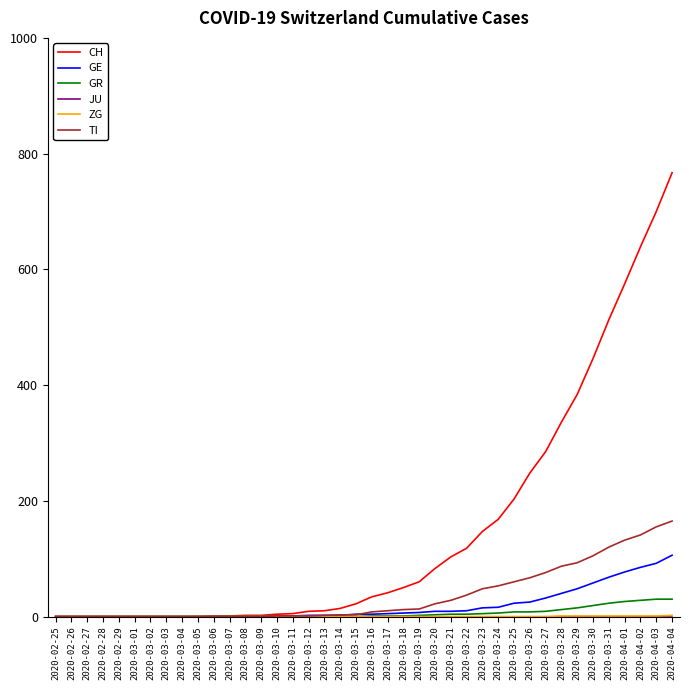

How many lines are shown in the chart?

6